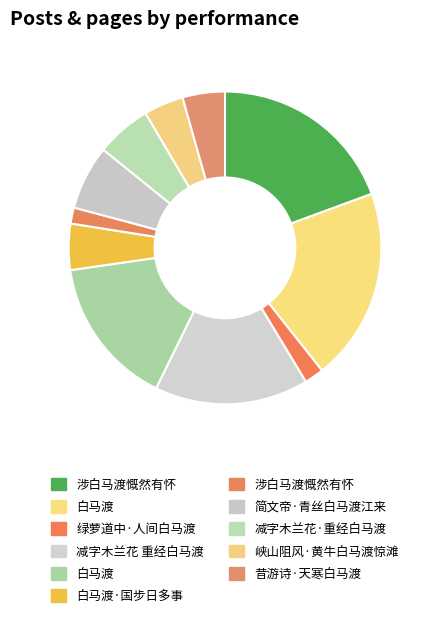

Which slice is the smallest?

涉白马渡慨然有怀